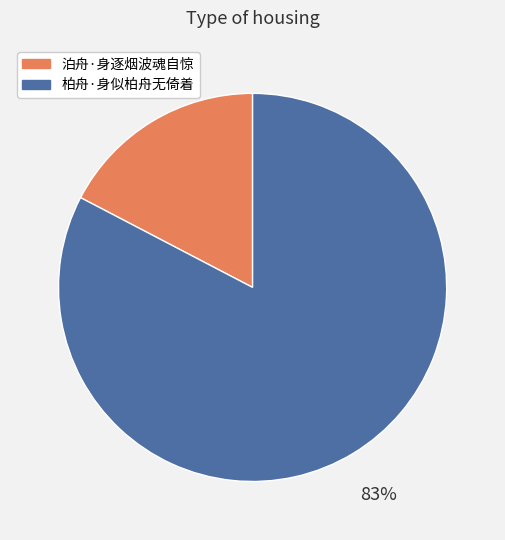

Which category has the smallest portion of the pie?

泊舟·身逐烟波魂自惊